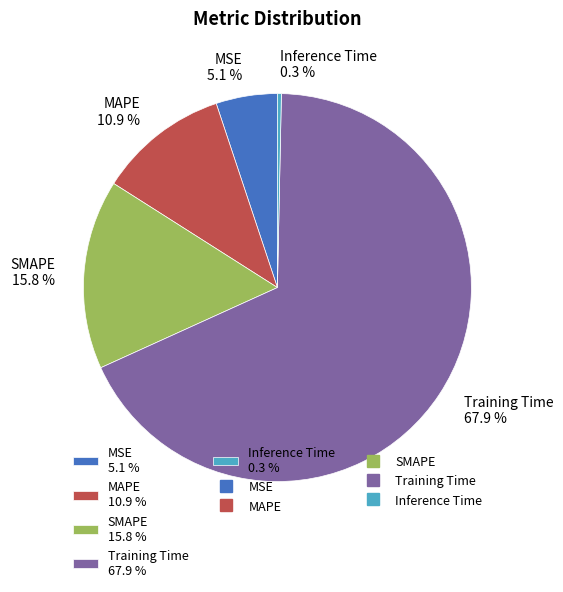

Is there a majority slice in this chart?

Yes